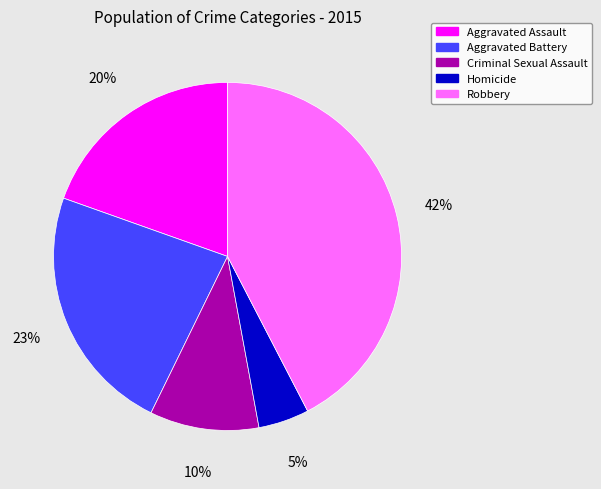

What is the ratio of the value at Criminal Sexual Assault to the value at Aggravated Battery?

0.4